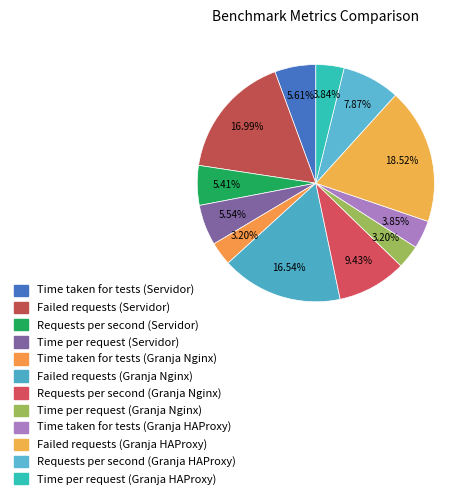

How many segments does this pie chart have?

12